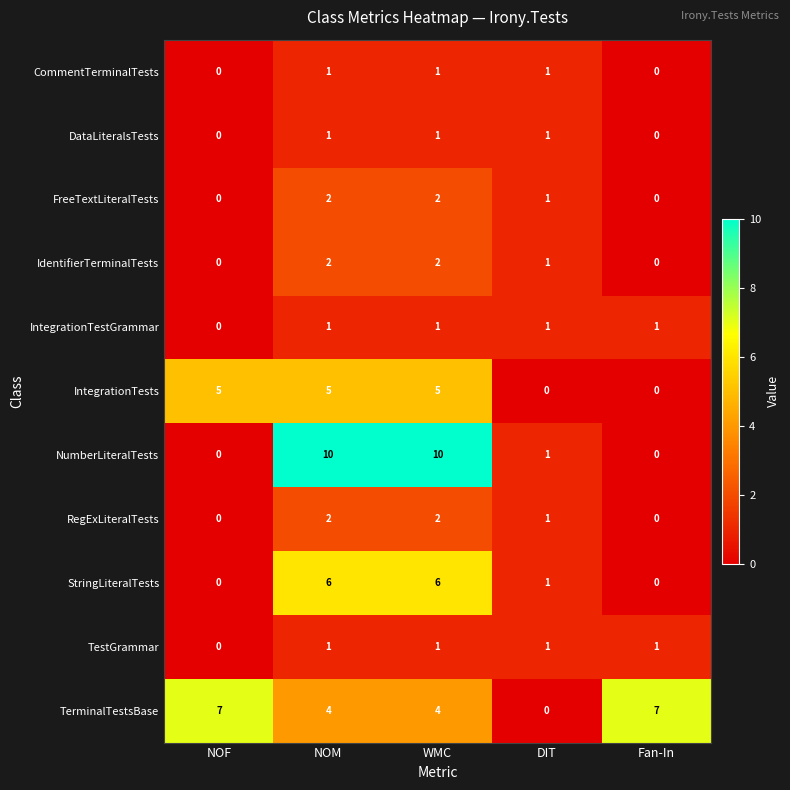

What is the maximum value for TerminalTestsBase?

7